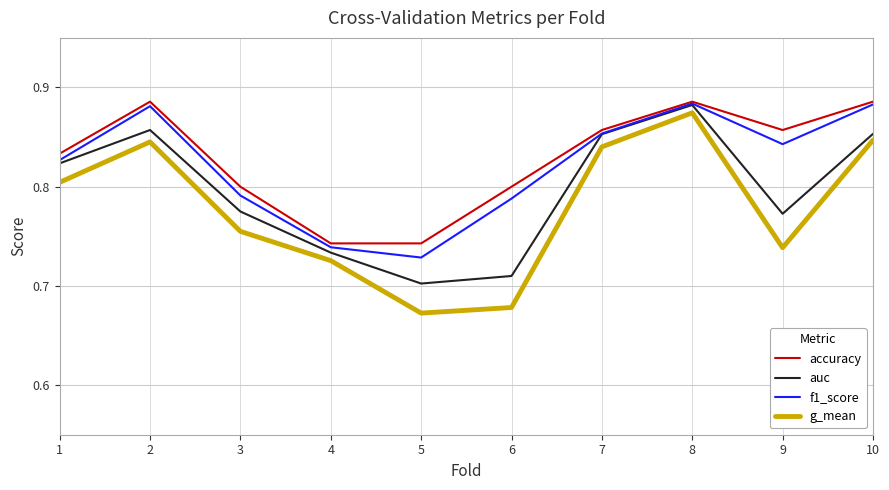

At which category does f1_score reach its first local peak?

2